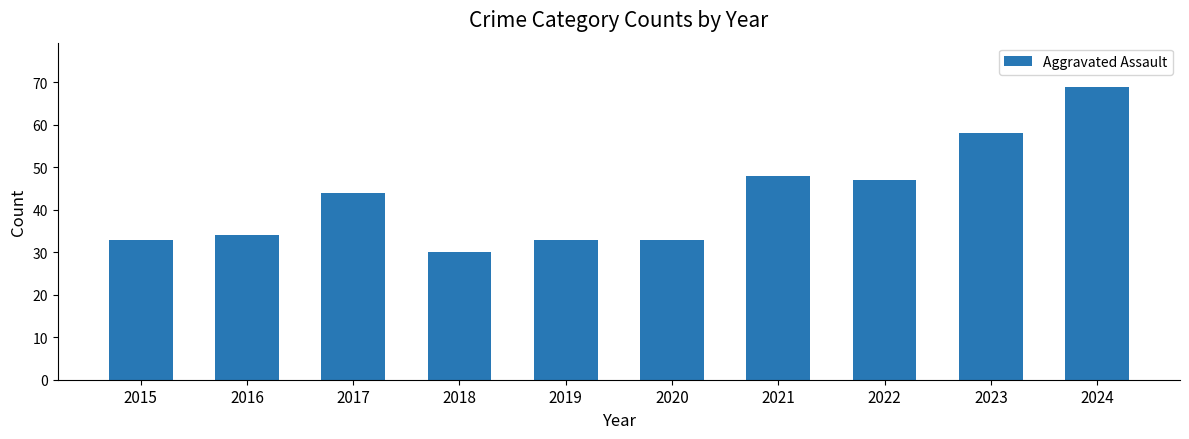

Does the chart contain any negative values?

No